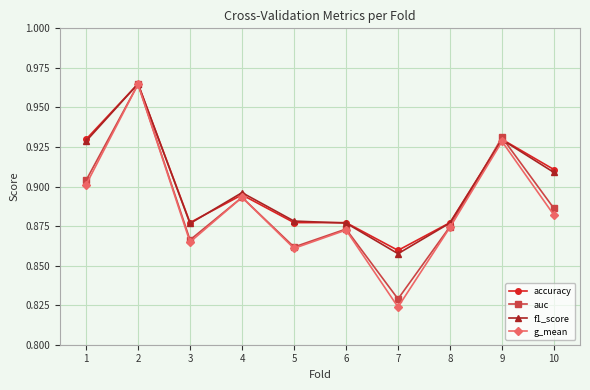

Is it true that g_mean equals 0.9 at 9?

True